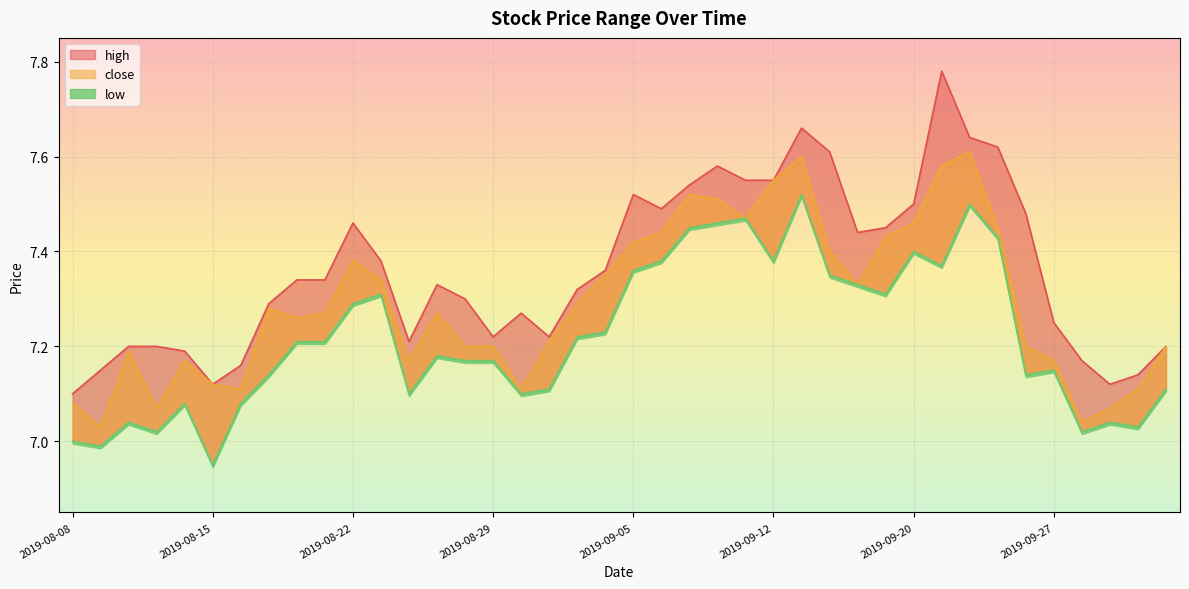

True or false: close and low cross at least once.

False